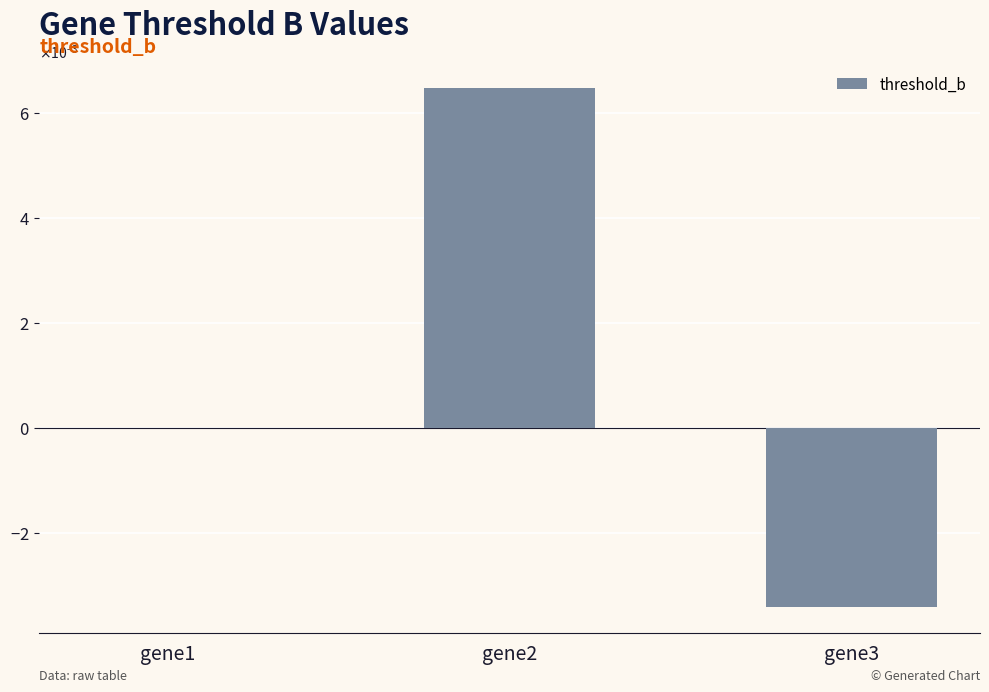

Are the bars horizontal?

No